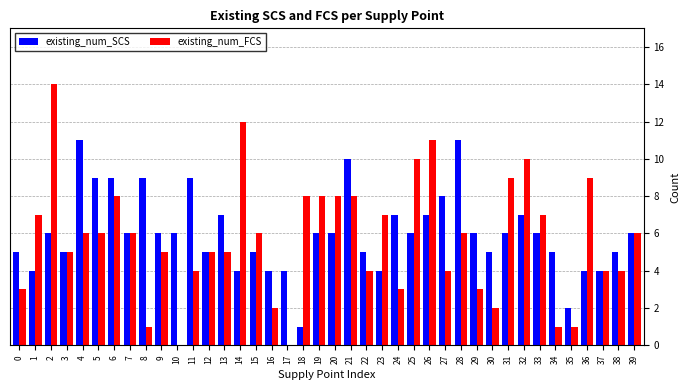

Reading left to right, what are all the values shown in this chart?

existing_num_SCS: 0=5	1=4	2=6	3=5	4=11	5=9	6=9	7=6	8=9	9=6	10=6	11=9	12=5	13=7	14=4	15=5	16=4	17=4	18=1	19=6	20=6	21=10	22=5	23=4	24=7	25=6	26=7	27=8	28=11	29=6	30=5	31=6	32=7	33=6	34=5	35=2	36=4	37=4	38=5	39=6
existing_num_FCS: 0=3	1=7	2=14	3=5	4=6	5=6	6=8	7=6	8=1	9=5	10=0	11=4	12=5	13=5	14=12	15=6	16=2	17=0	18=8	19=8	20=8	21=8	22=4	23=7	24=3	25=10	26=11	27=4	28=6	29=3	30=2	31=9	32=10	33=7	34=1	35=1	36=9	37=4	38=4	39=6